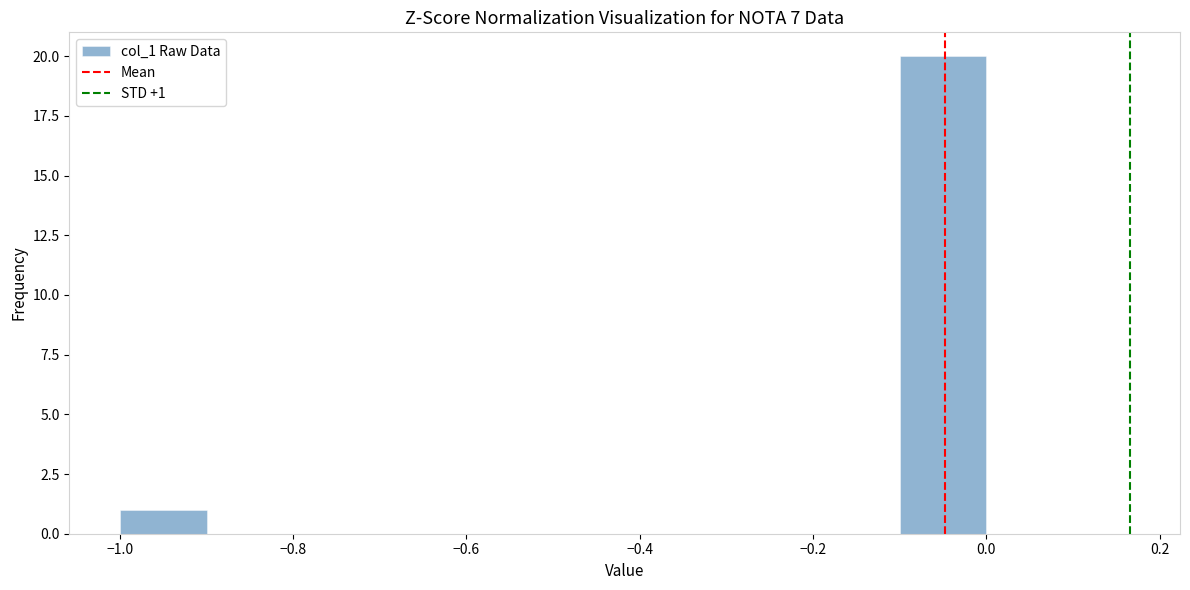

Over which range of the x-axis is the bar tallest?

-0.1 to 0.0